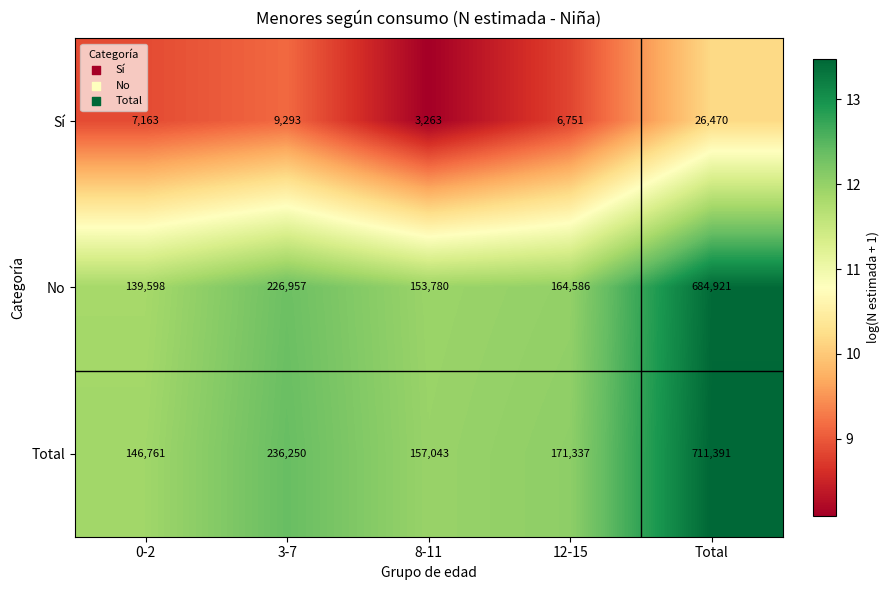

Where is Total nearest to the value 429076?

3-7